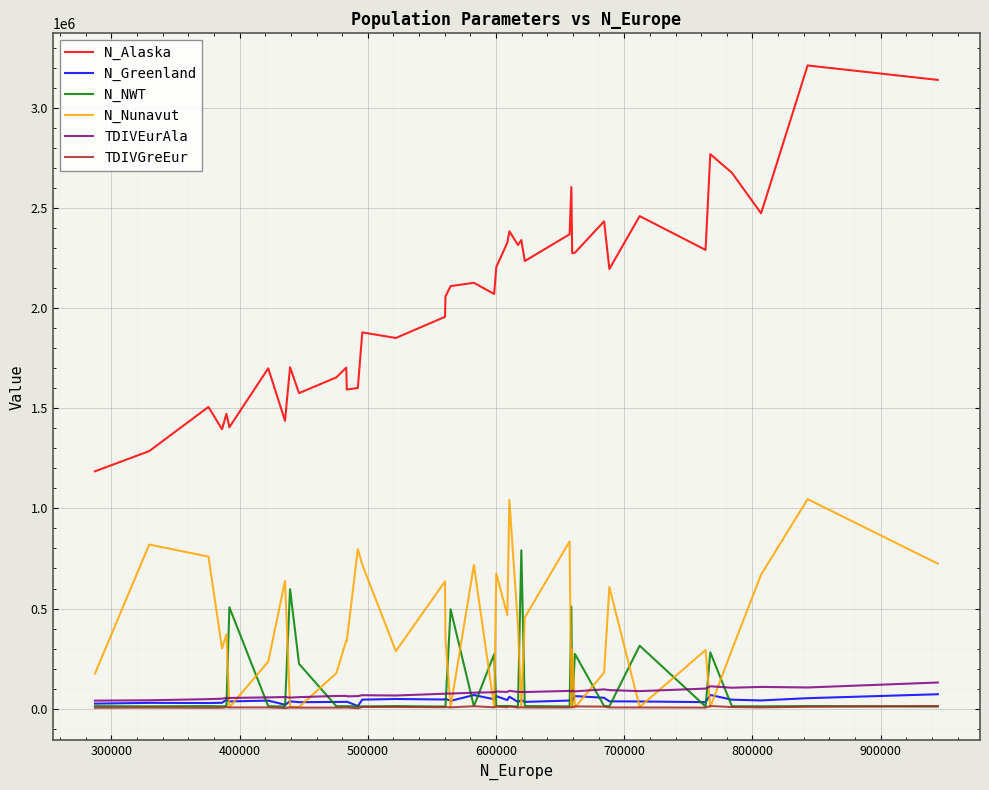

Which series has the largest range (max minus min)?

N_Alaska